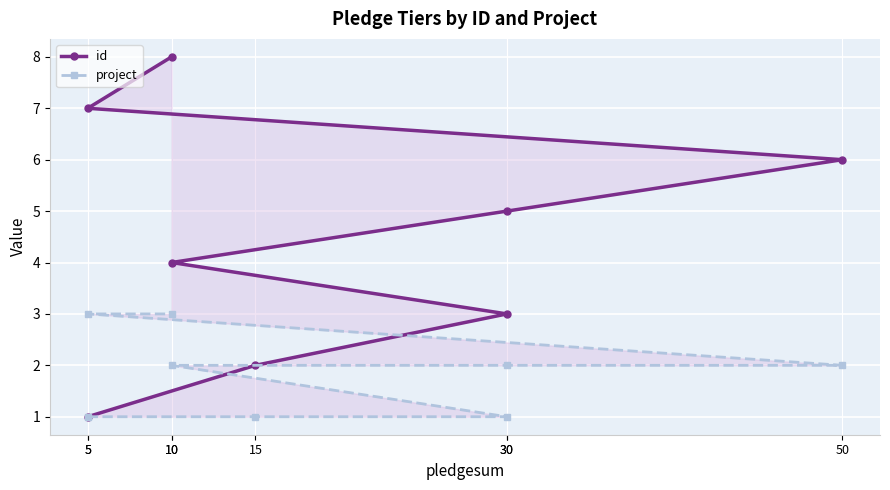

What is the difference between the maximum and second lowest values in the project series?

2